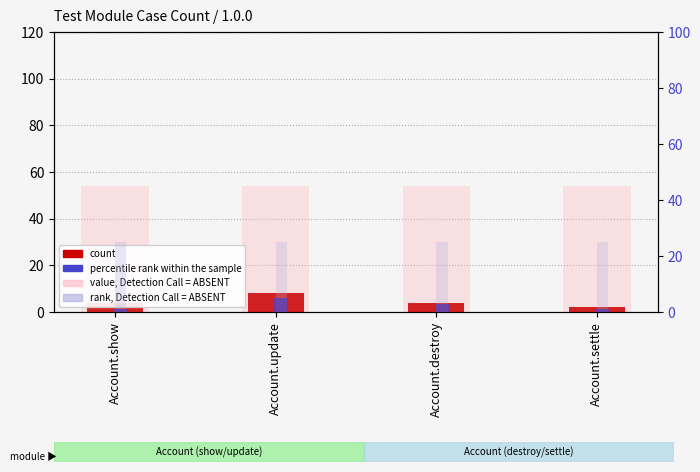

Count the count values in the range 4 to 8.

3